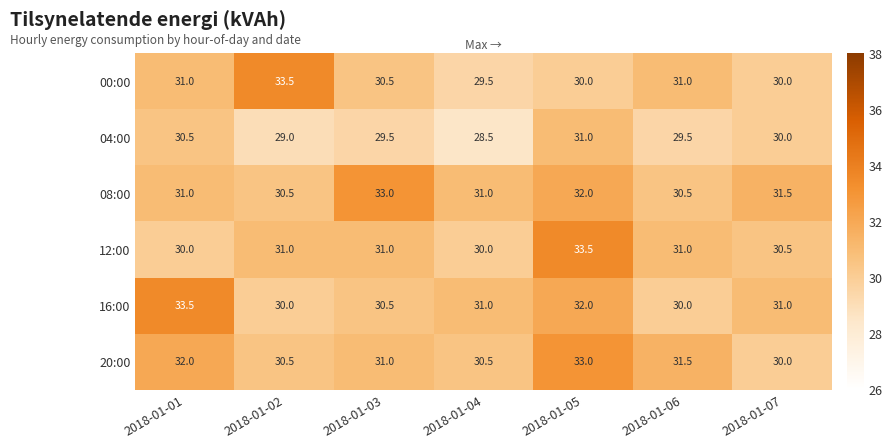

Count the 16:00 values in the range 30 to 32.

6